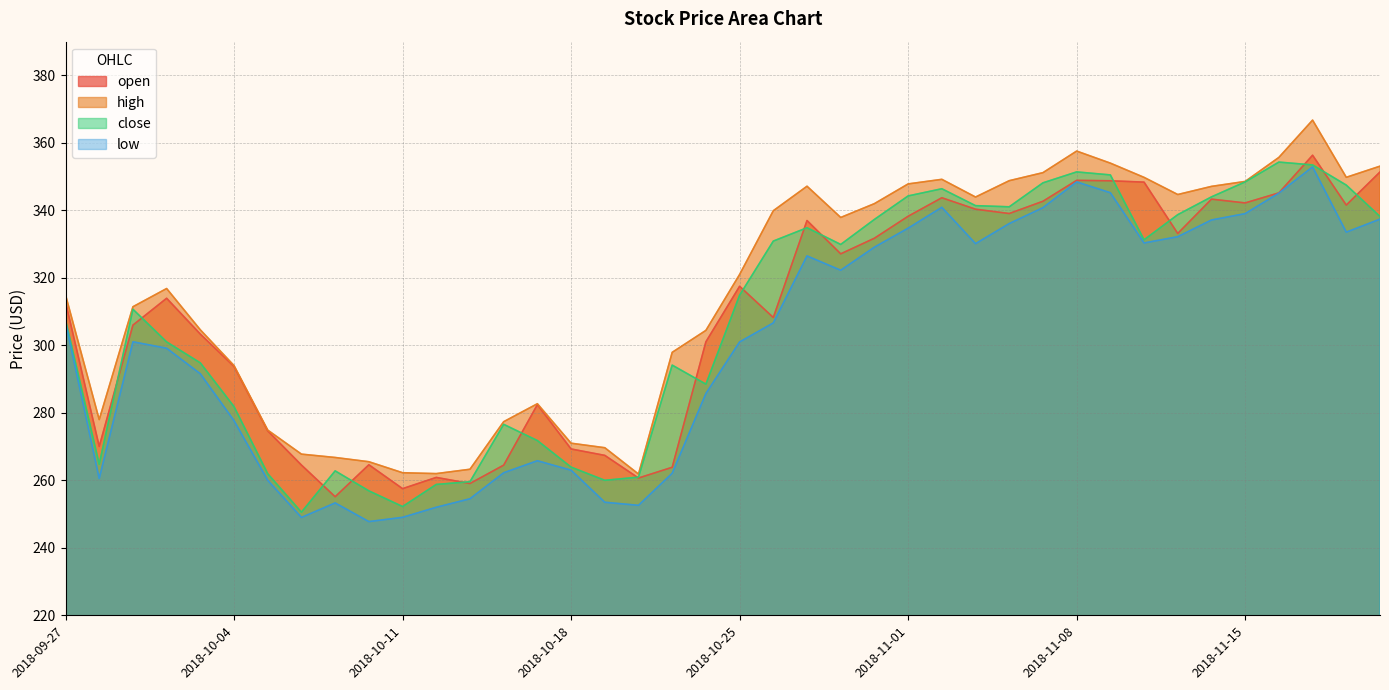

At 2018-11-02, list the series in order from largest to smallest.

high, close, open, low